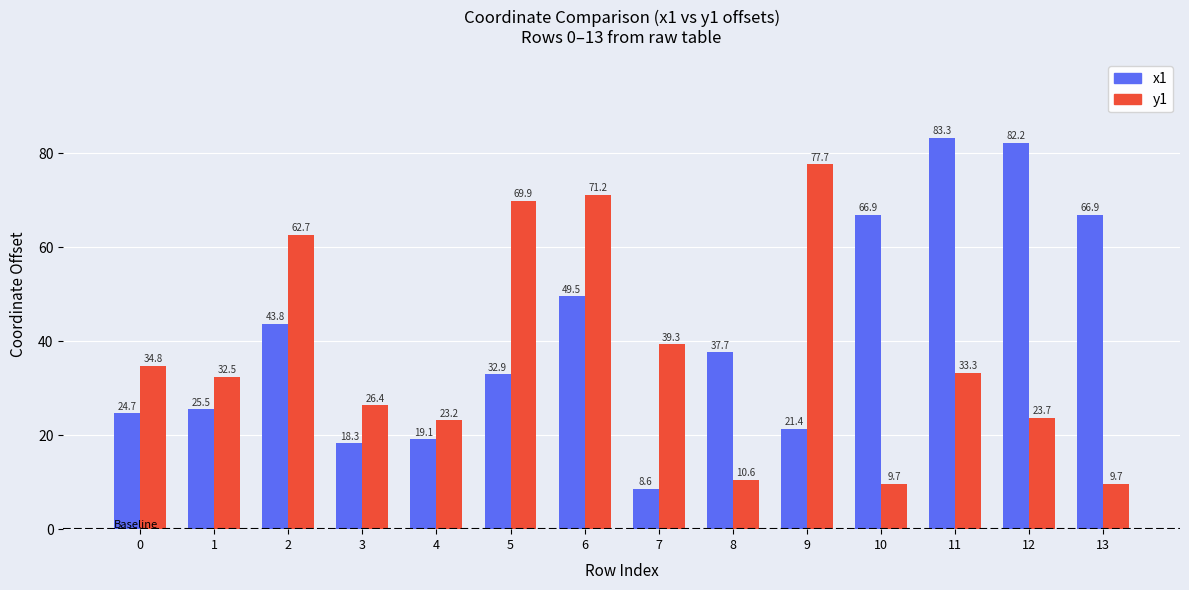

What is the minimum value shown in the chart?

8.6